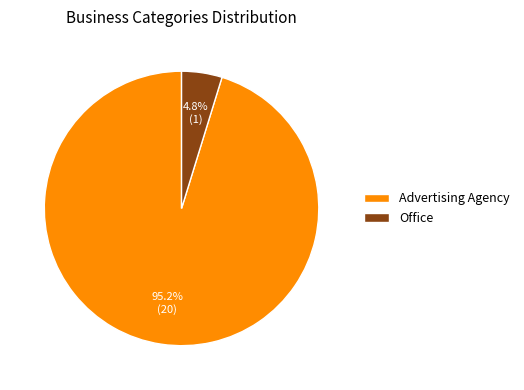

Between Advertising Agency and Office, which is larger?

Advertising Agency